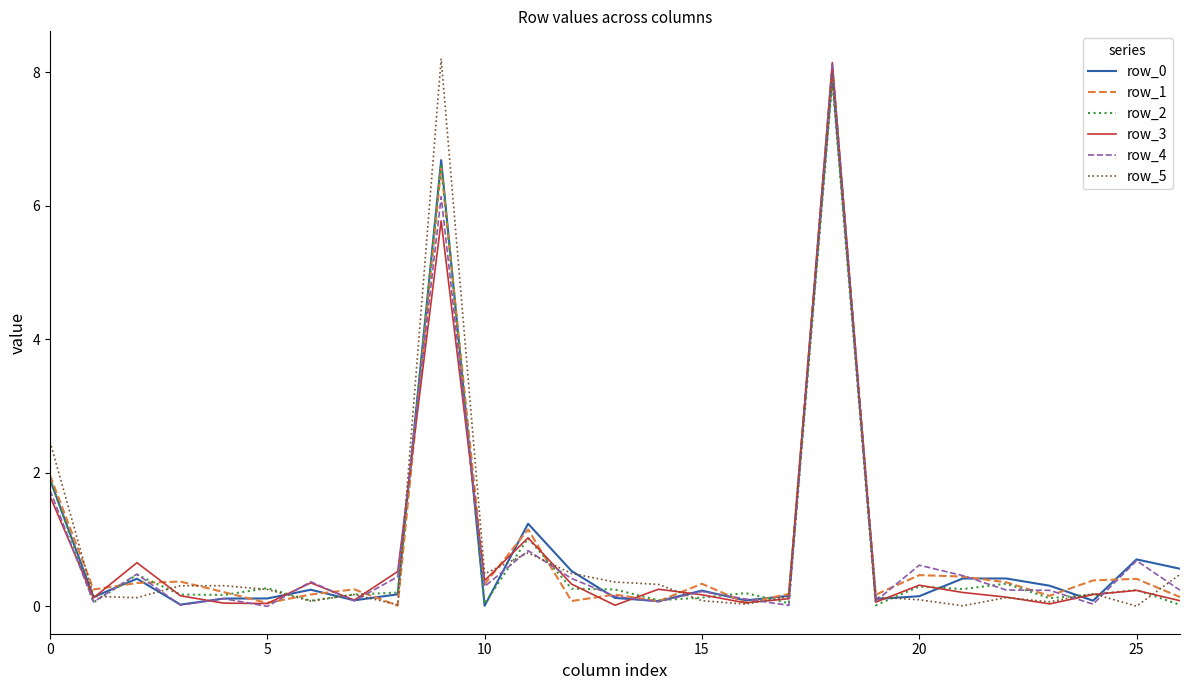

How many lines are shown in the chart?

6